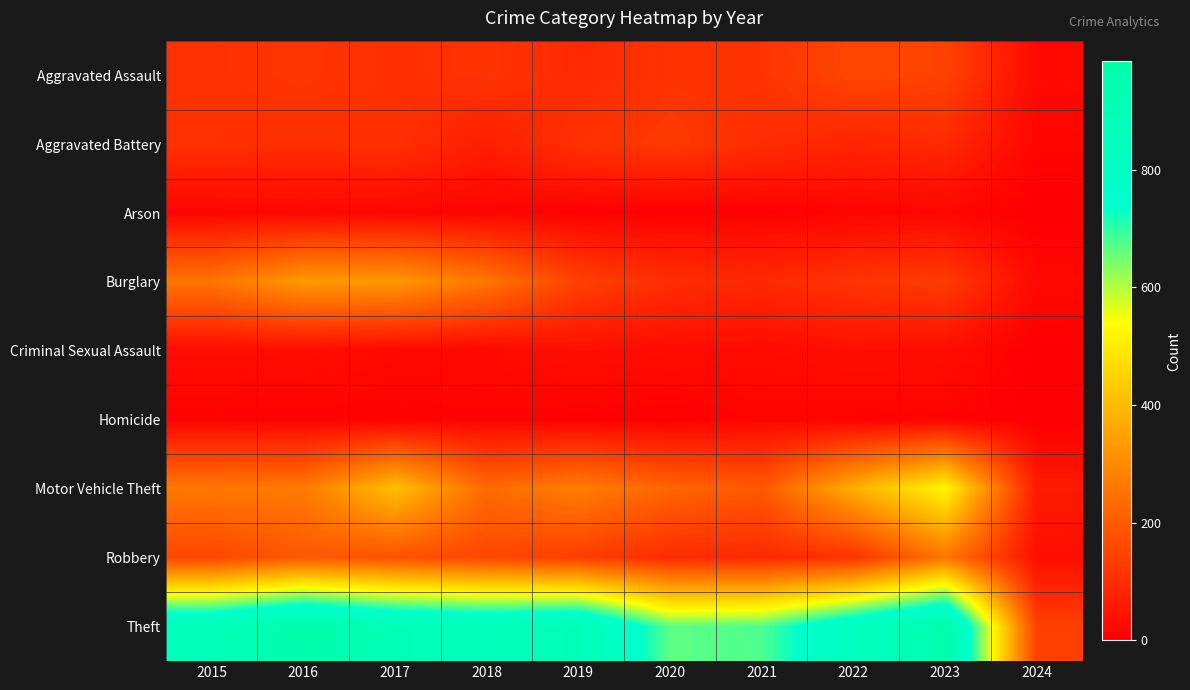

Reading right to left, transcribe all the data shown in this chart.

Aggravated Assault: 2024=21	2023=145	2022=154	2021=115	2020=113	2019=92	2018=115	2017=105	2016=118	2015=110
Aggravated Battery: 2024=14	2023=92	2022=81	2021=100	2020=125	2019=108	2018=67	2017=108	2016=102	2015=108
Arson: 2024=0	2023=15	2022=11	2021=6	2020=4	2019=5	2018=12	2017=14	2016=20	2015=13
Burglary: 2024=21	2023=130	2022=116	2021=90	2020=100	2019=143	2018=257	2017=329	2016=333	2015=254
Criminal Sexual Assault: 2024=1	2023=32	2022=35	2021=26	2020=28	2019=35	2018=21	2017=21	2016=30	2015=28
Homicide: 2024=0	2023=9	2022=9	2021=13	2020=2	2019=5	2018=10	2017=8	2016=7	2015=9
Motor Vehicle Theft: 2024=59	2023=524	2022=376	2021=193	2020=221	2019=273	2018=231	2017=411	2016=265	2015=261
Robbery: 2024=33	2023=259	2022=111	2021=91	2020=97	2019=135	2018=155	2017=178	2016=194	2015=154
Theft: 2024=140	2023=962	2022=827	2021=678	2020=666	2019=891	2018=868	2017=892	2016=984	2015=874